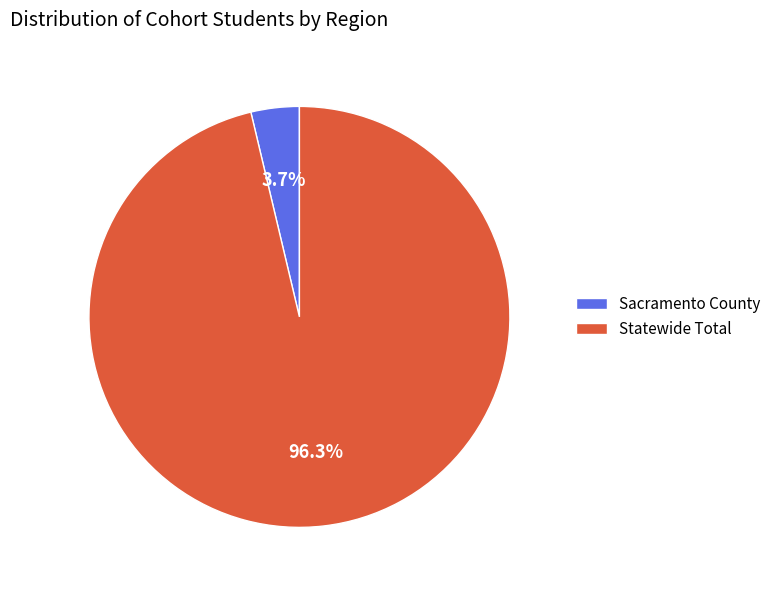

Is it true that Sacramento County is 11% of the pie?

False